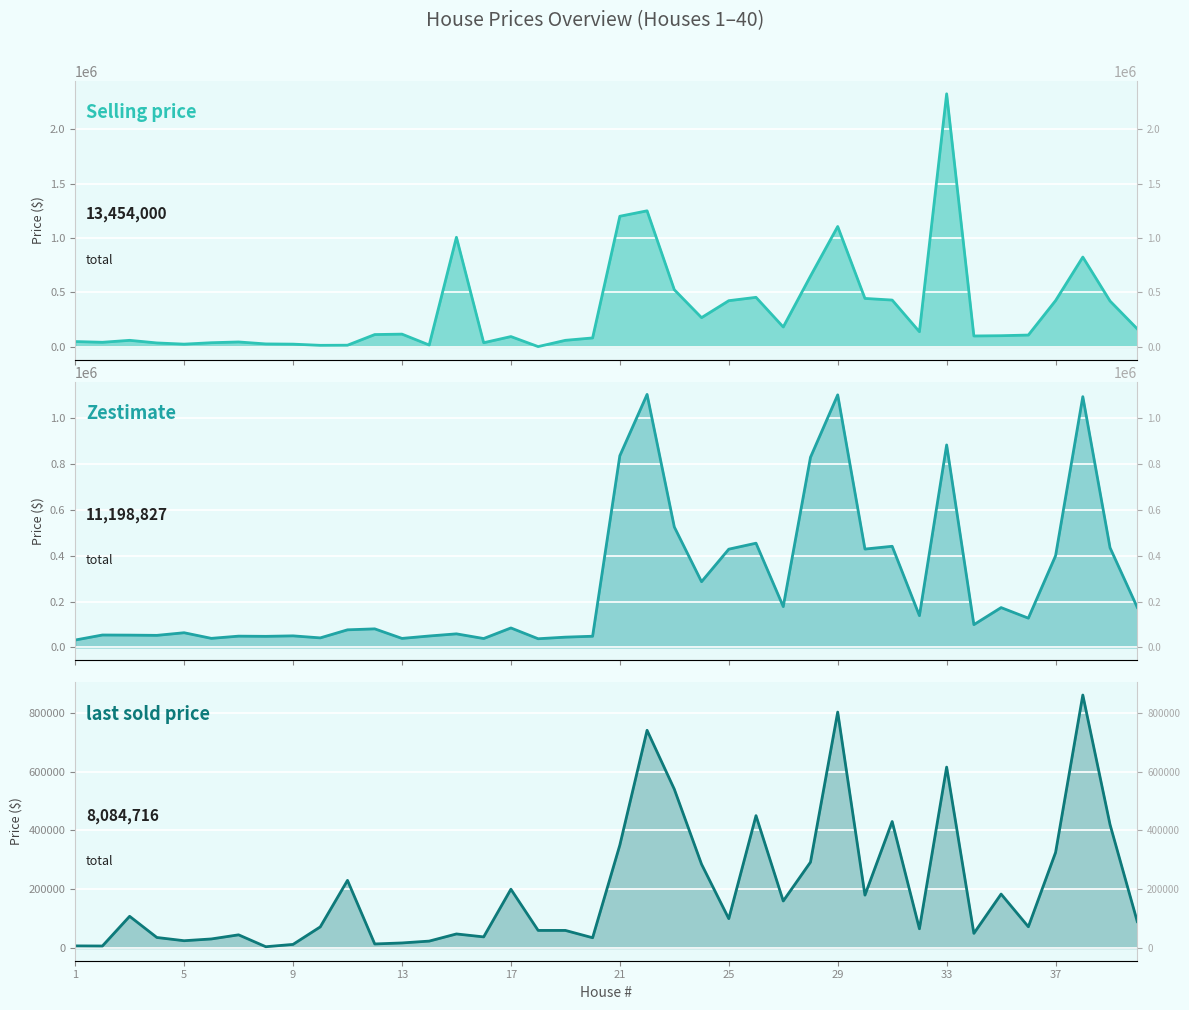

What is the minimum value shown in the chart?

2500